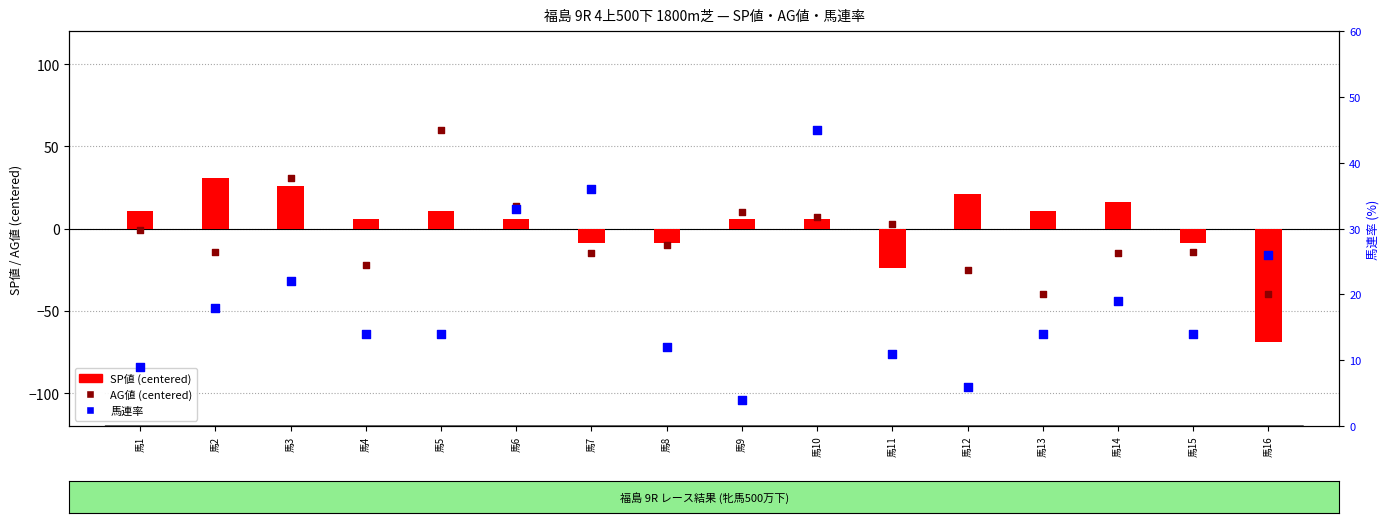

Which series has the widest spread of Y values?

SP値 (centered)